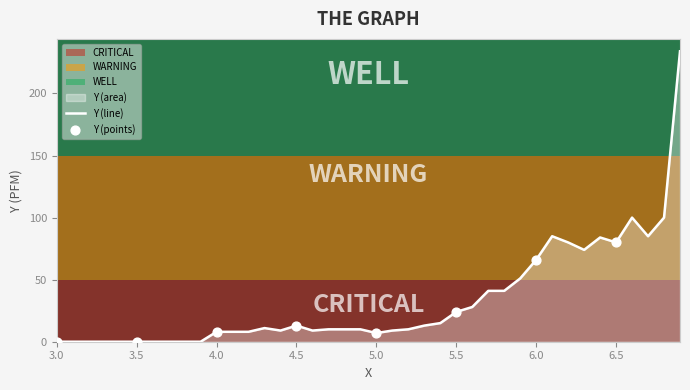

At how many categories does at least one series exceed 47?

11